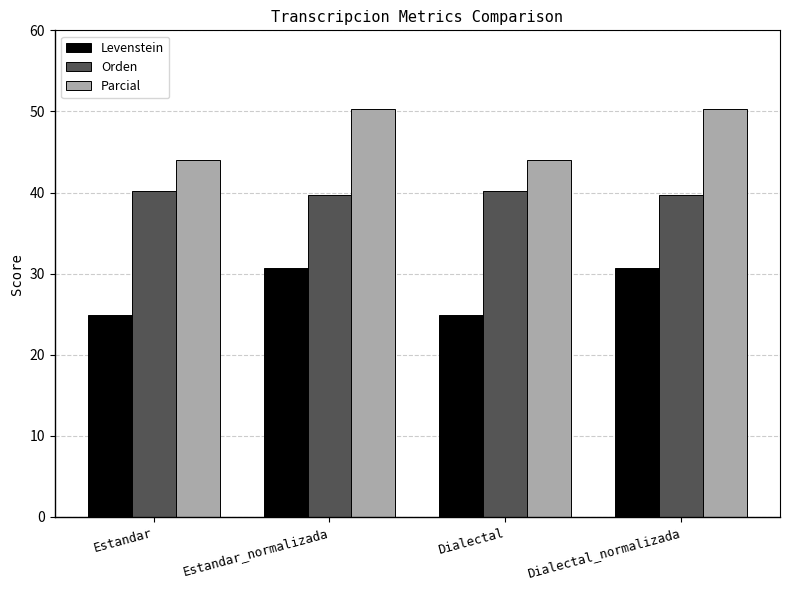

What is the difference between the Parcial values at Dialectal and Dialectal_normalizada?

6.3